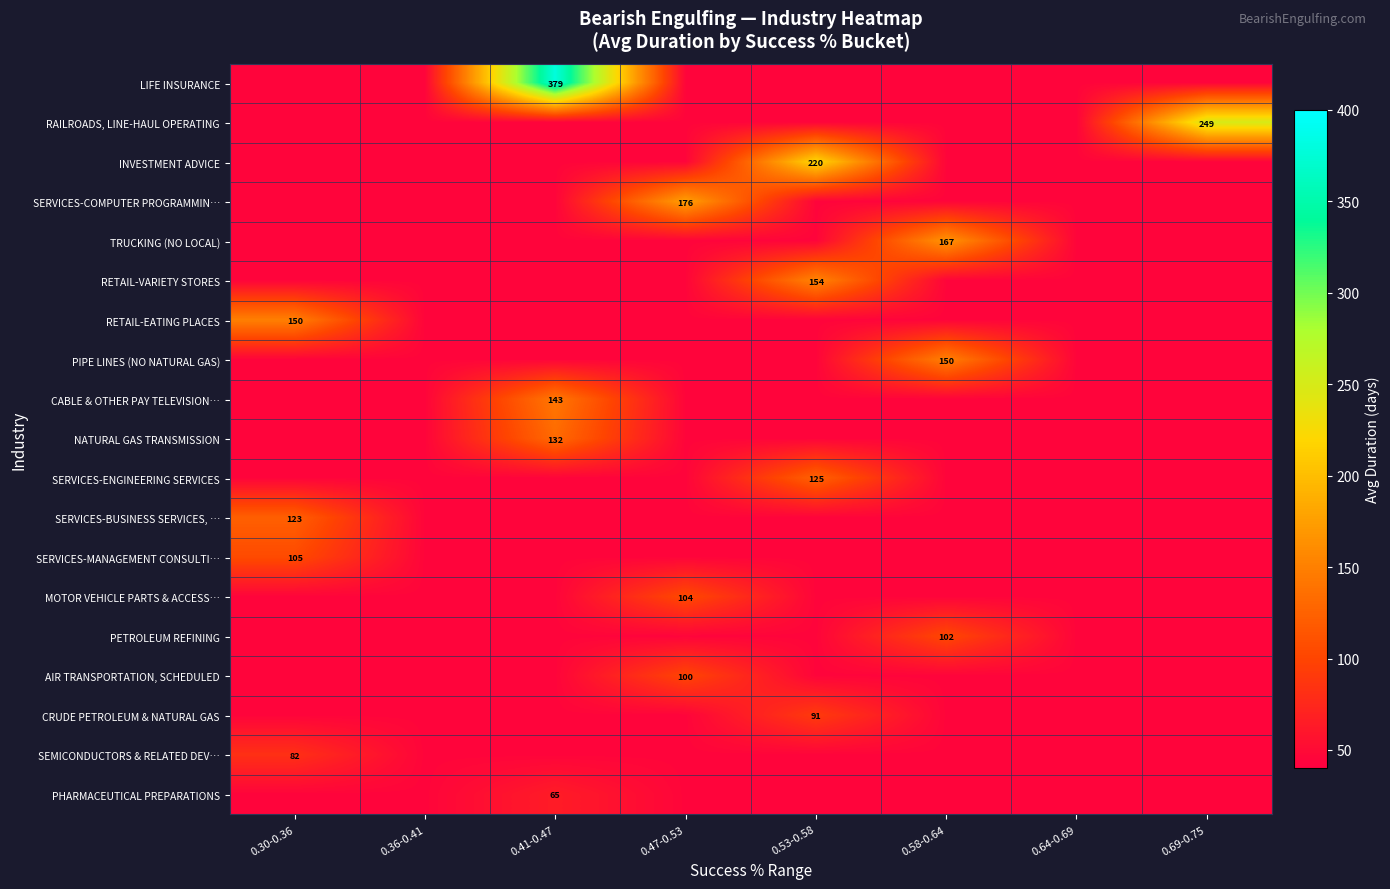

Is it true that SERVICES-MANAGEMENT CONSULTI… equals 105 at 0.30-0.36?

True